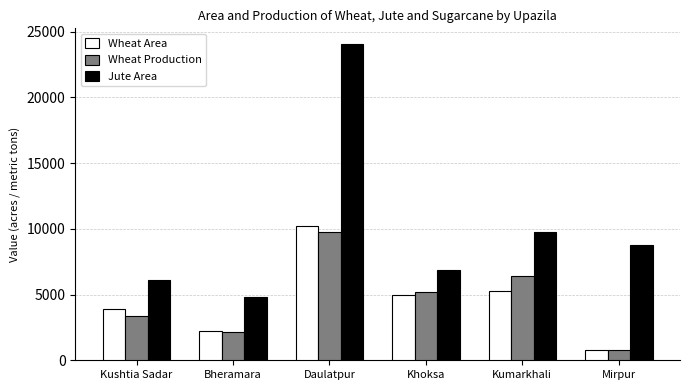

How many values in the Wheat Area series are below 4950?

3